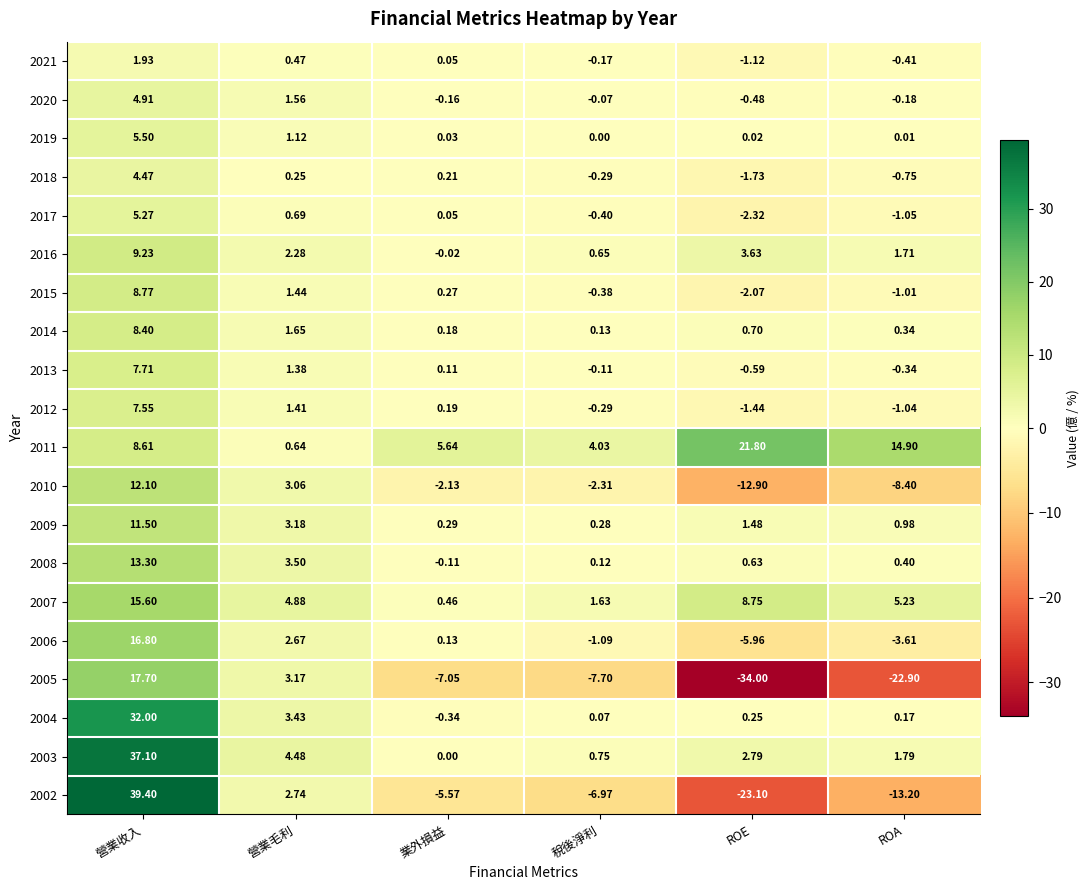

Which series has the widest spread of values?

2002